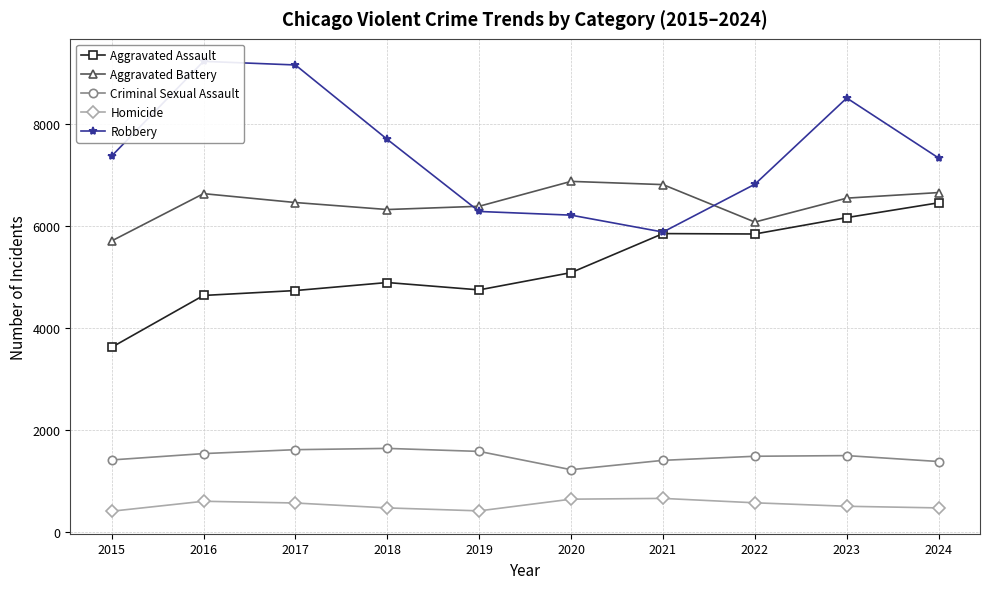

Which label corresponds to the largest value in the chart?

2016